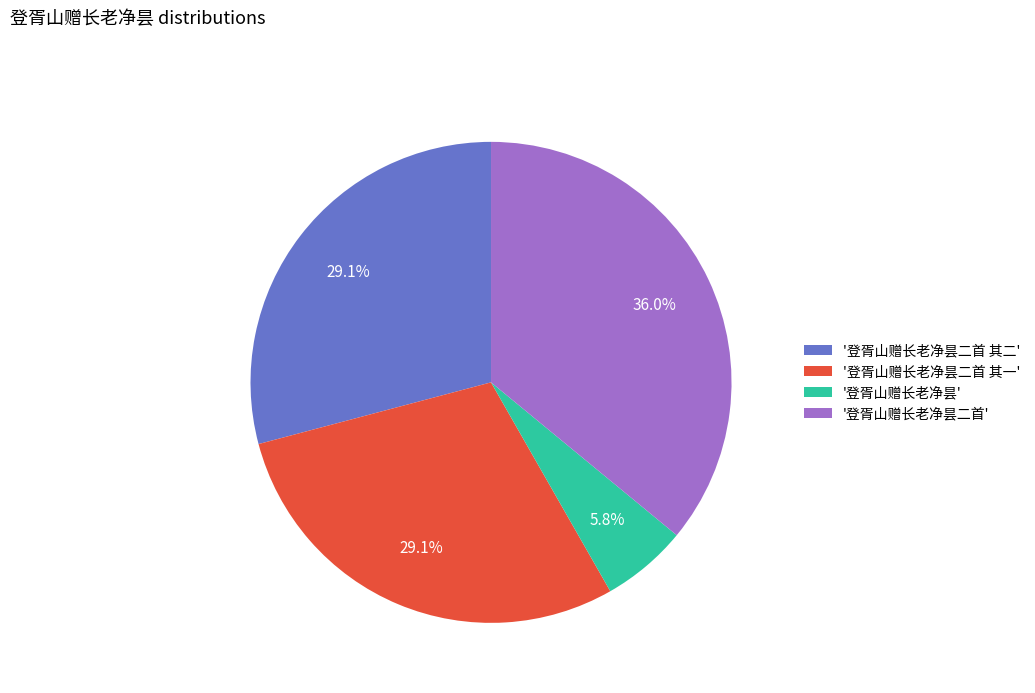

Which has a higher value, '登胥山赠长老净昙二首 其二' or '登胥山赠长老净昙'?

'登胥山赠长老净昙二首 其二'